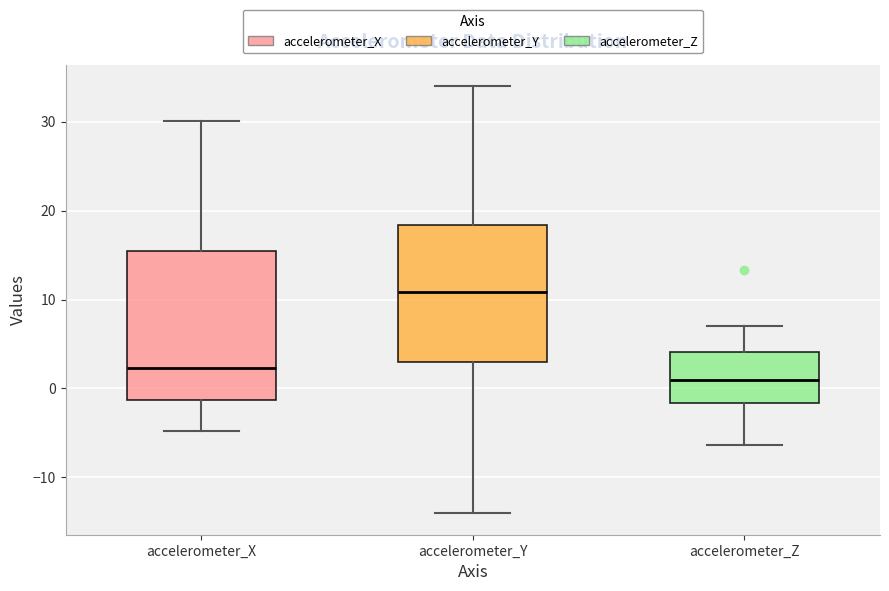

Where is the lower edge of the box for accelerometer_Z on the y-axis? The values are not printed on the chart, so give them approximately, as read against the axis.

-2